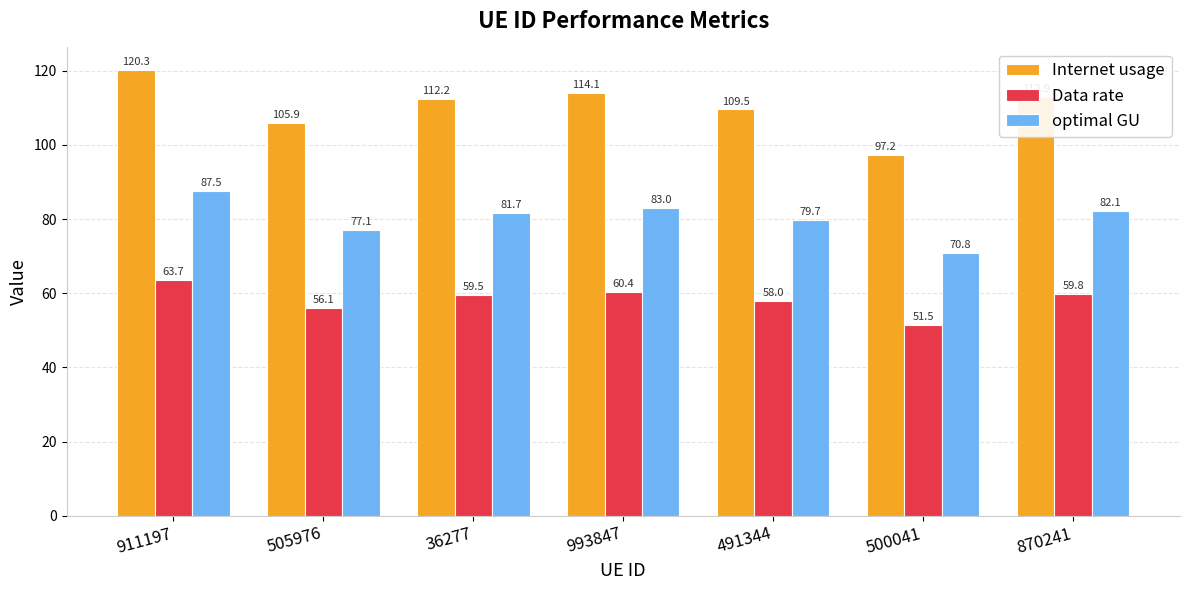

List the series in order of their overall mean, lowest first.

Data rate, optimal GU, Internet usage